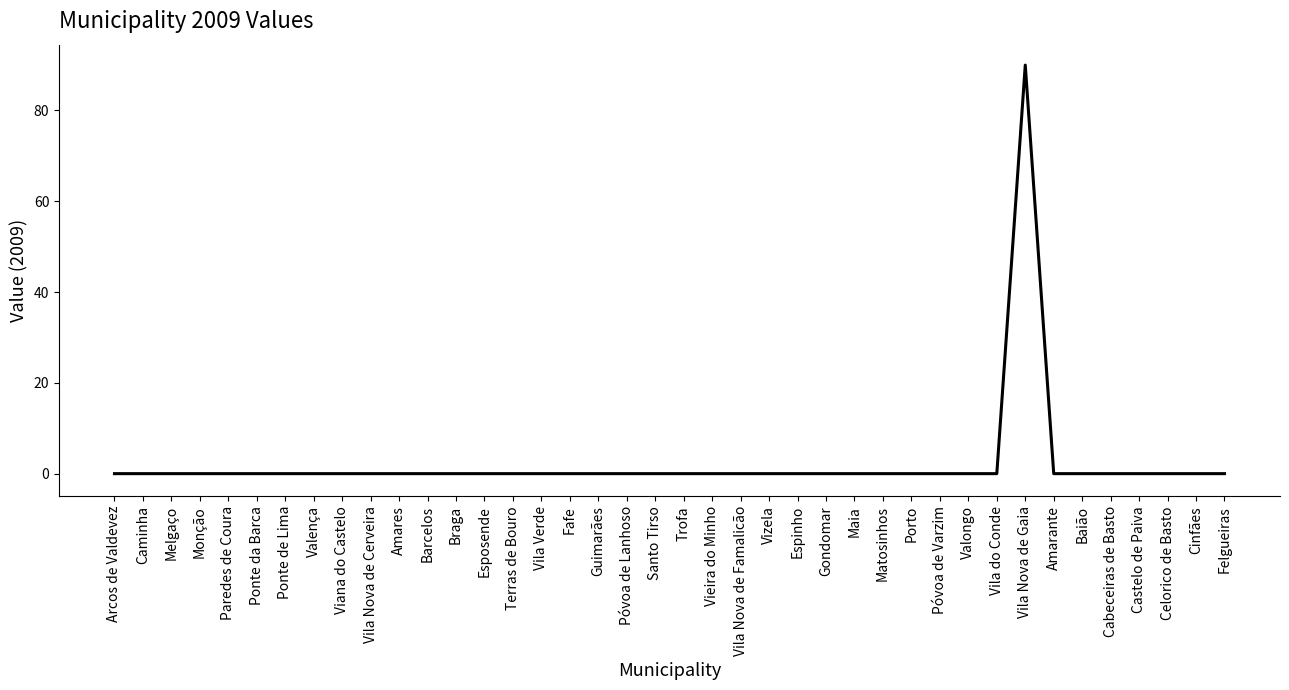

What is the maximum value shown in the chart?

90